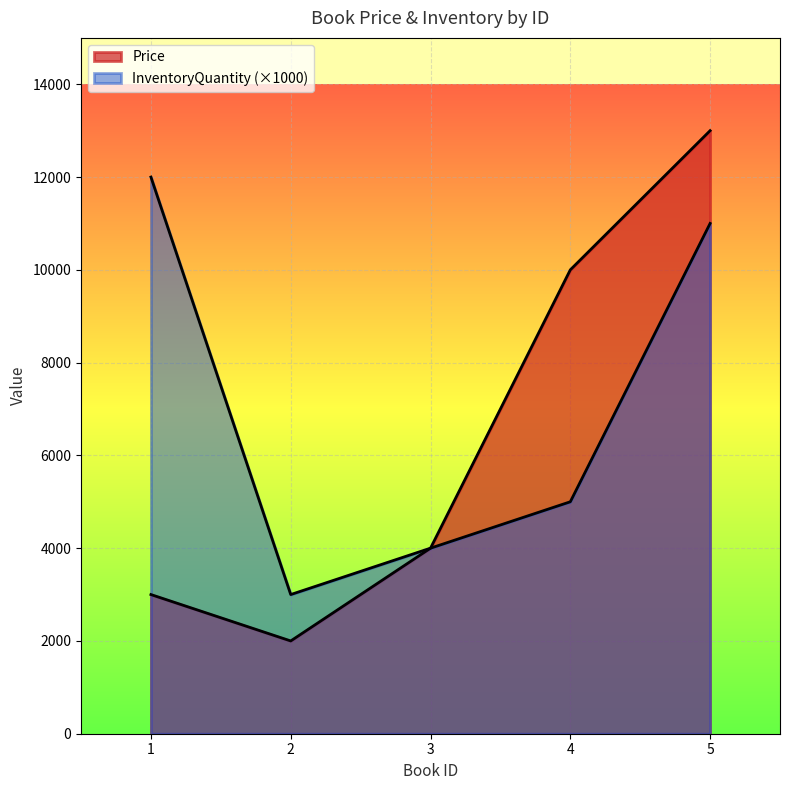

In InventoryQuantity, how many points are lower than both neighbors (excluding endpoints)?

1